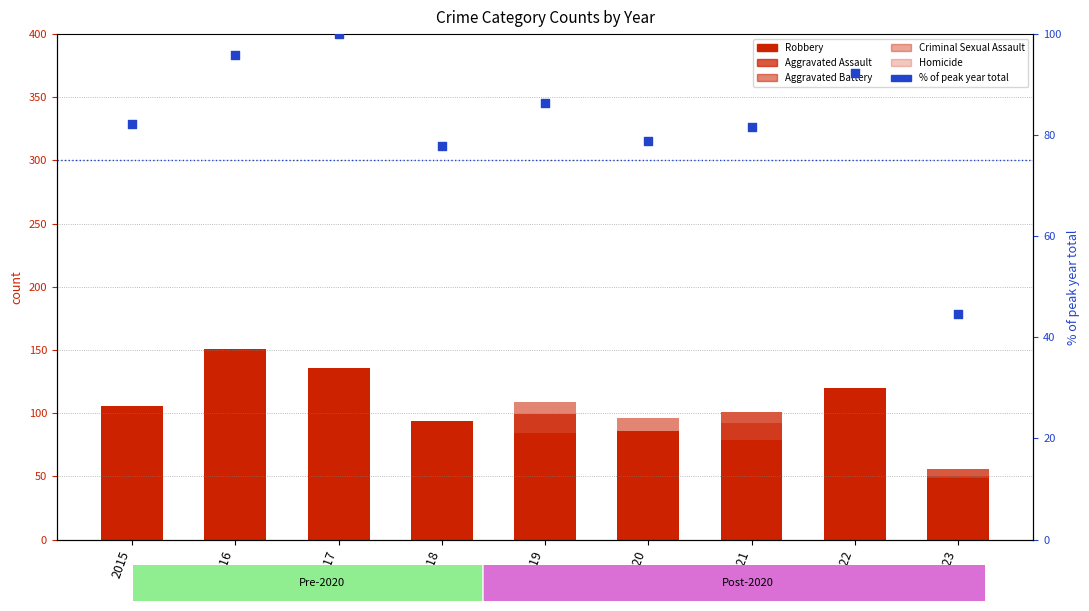

Which series contains the lowest Y value?

Criminal Sexual Assault